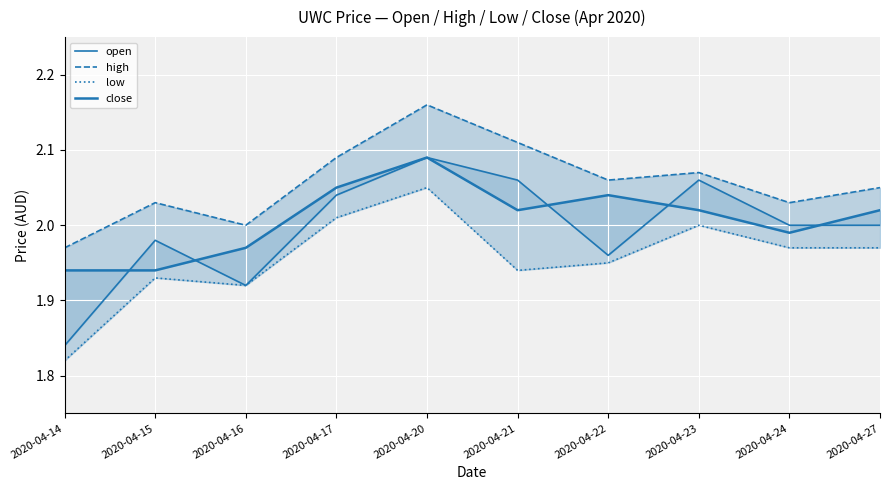

Is it true that low equals 2.7 at 2020-04-27?

False